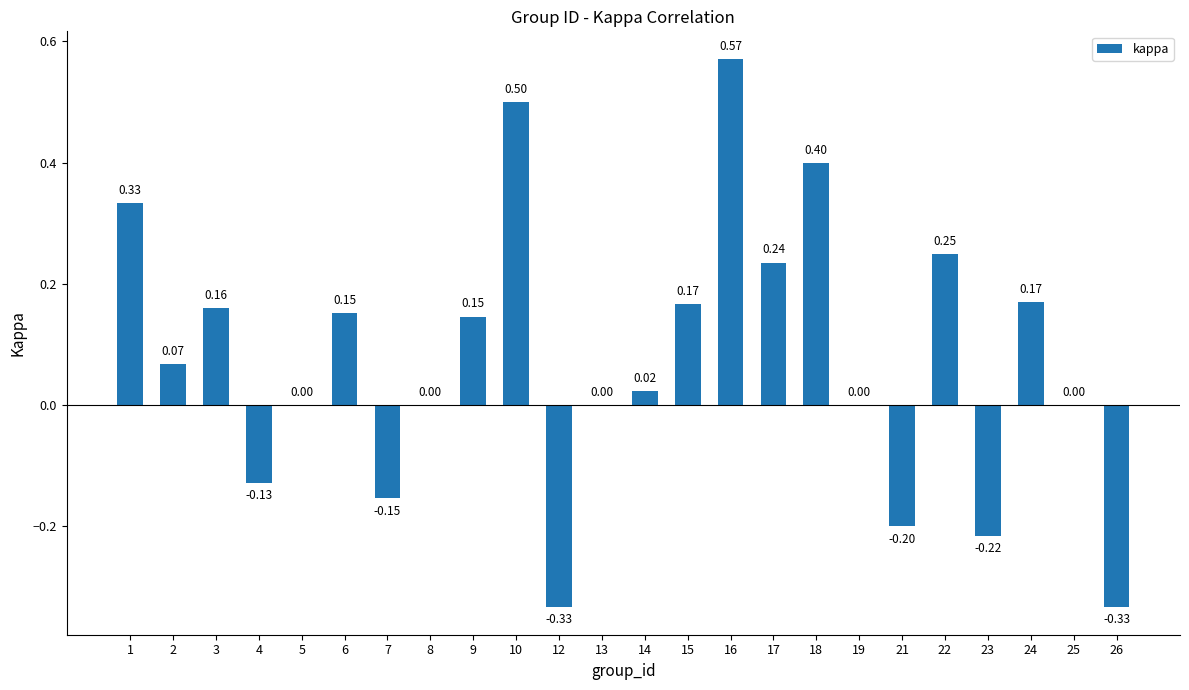

What is the sum of the values at 5 and 21?

-0.2